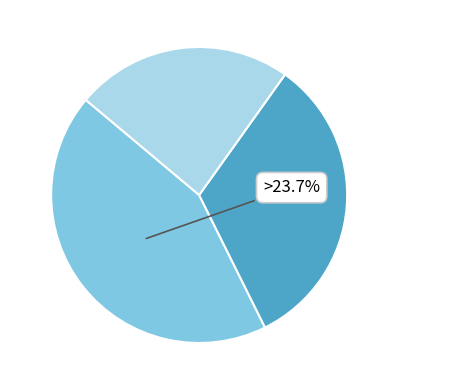

Is there any slice that represents more than half of the pie?

No